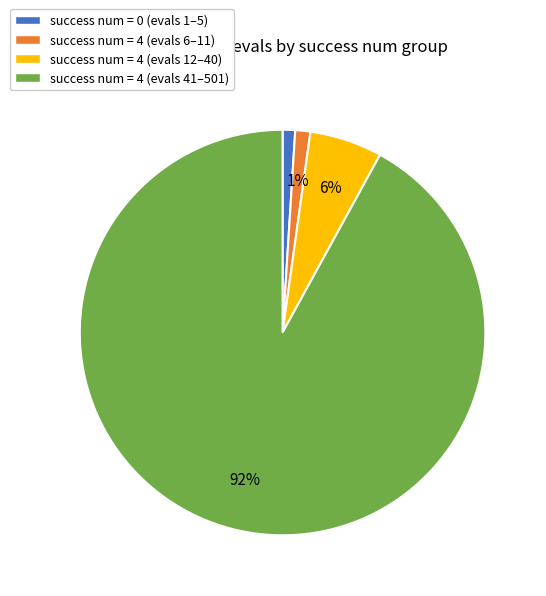

True or false: success num = 0 (evals 1–5) accounts for 15% of the total.

False